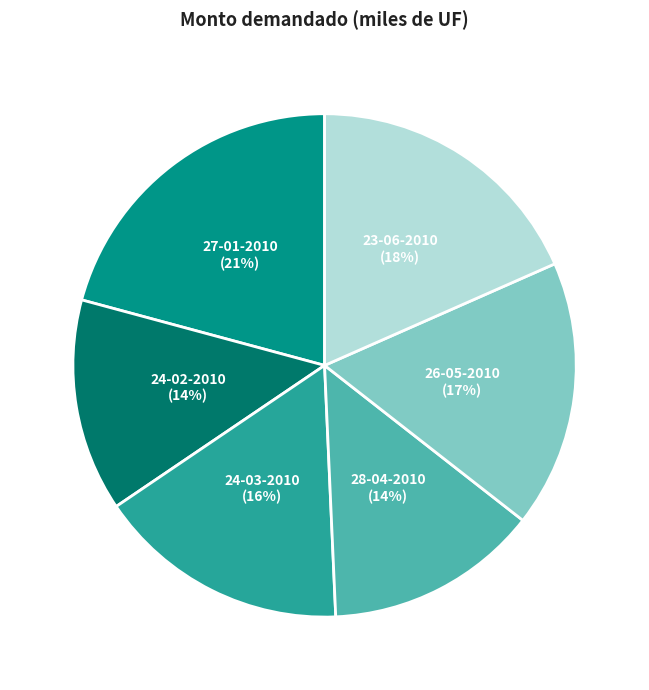

Does any single category account for the majority?

No